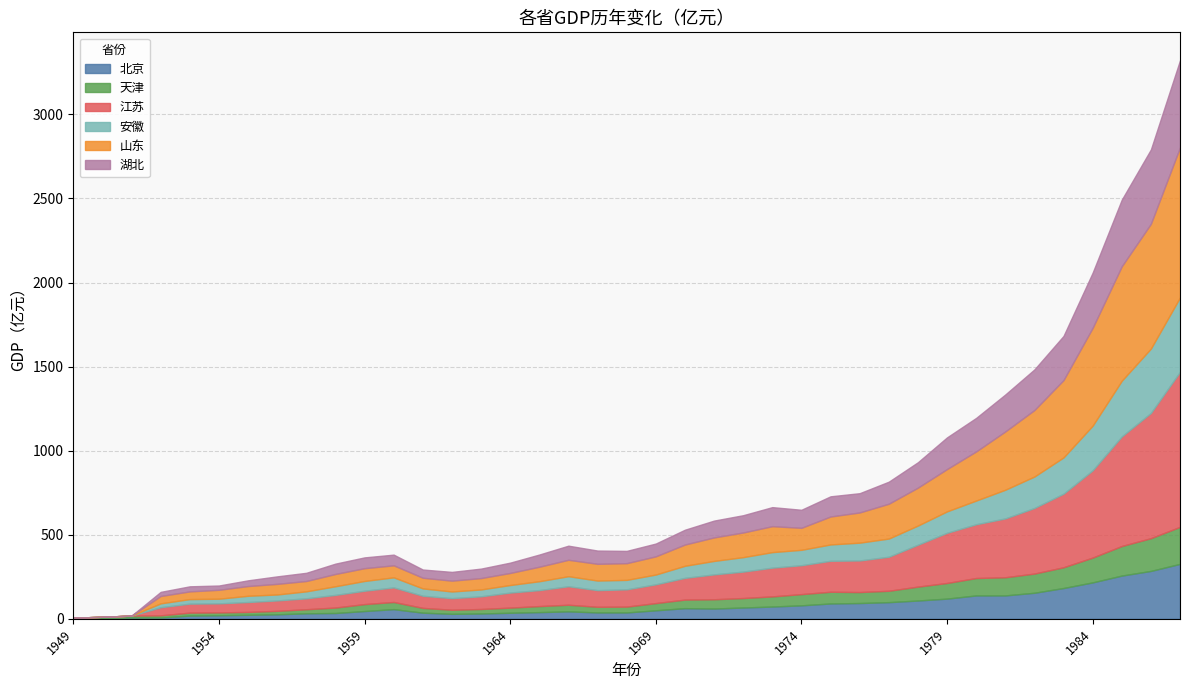

What is the average value of the 湖北 series?

123.7